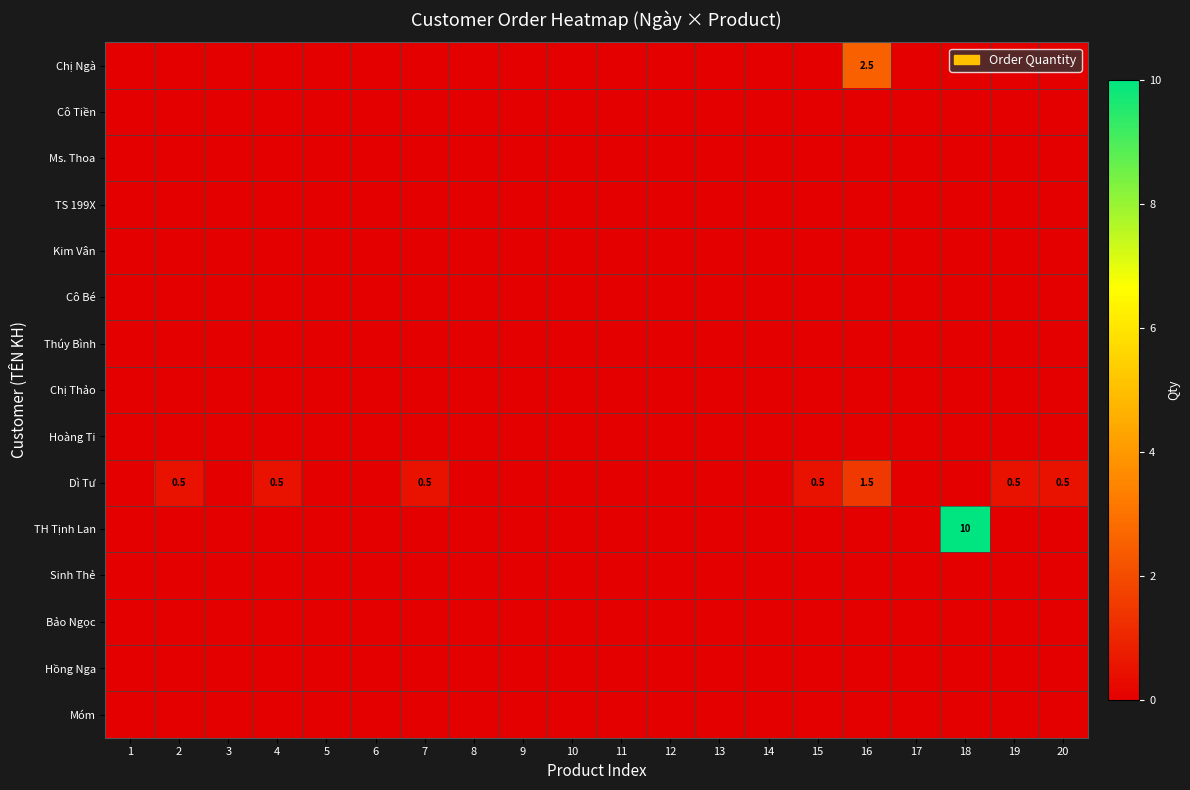

Which category has the highest value across all series?

18